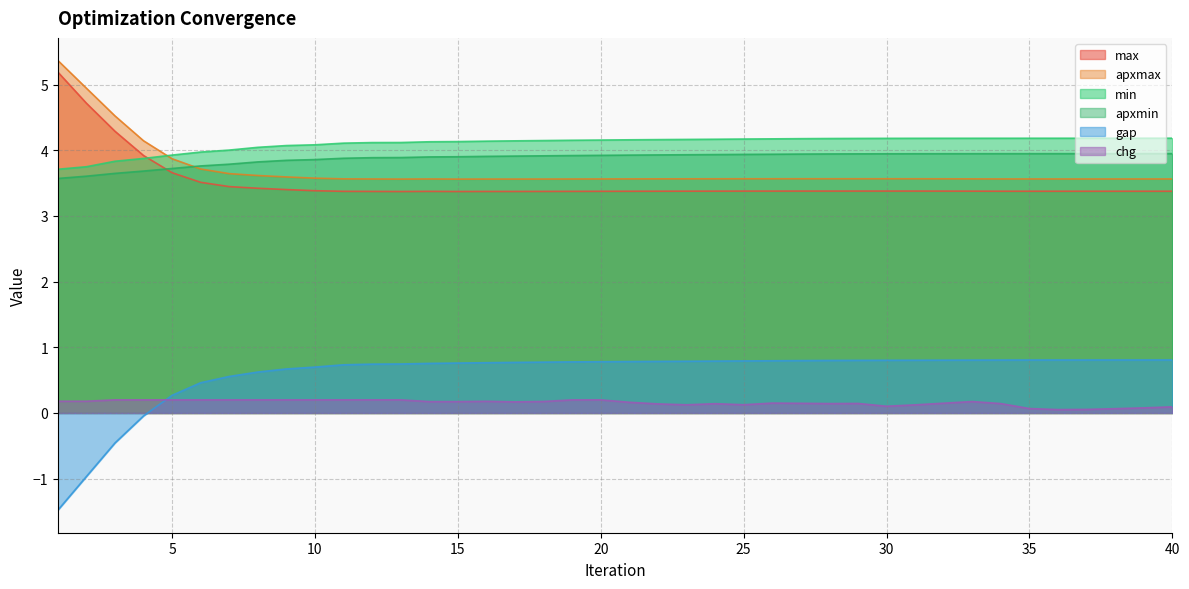

The chg series shows 0.2 at 5. True or false?

True